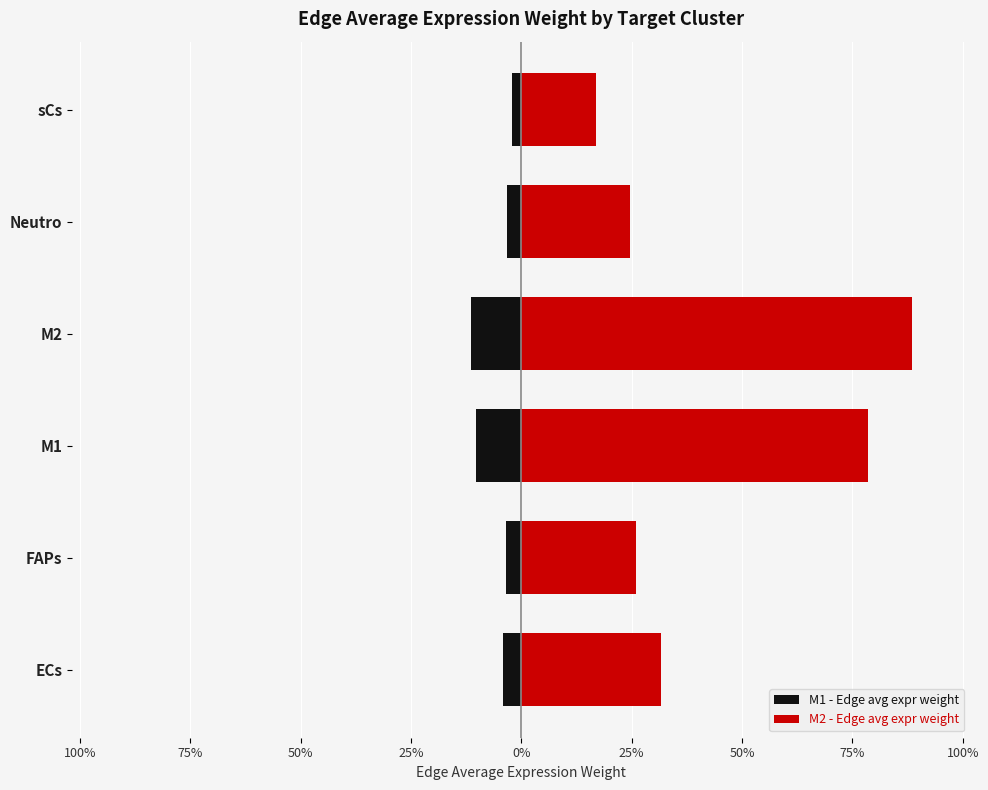

The value of M2 - Edge avg expr weight at FAPs is 26.0. True or false?

True